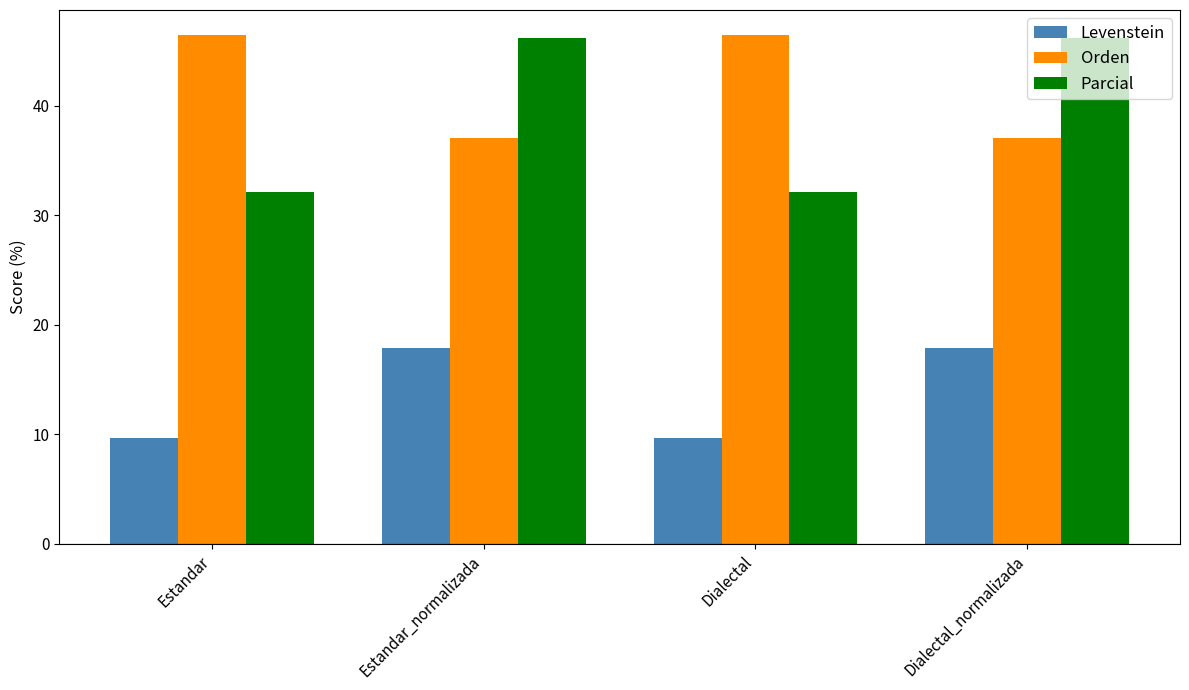

Which series has the largest total across all categories?

Orden